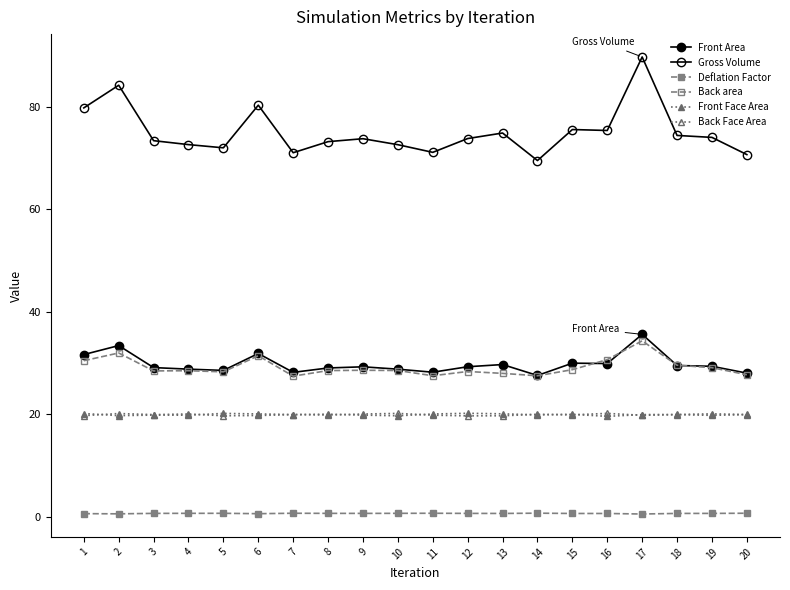

At which label does Front Area reach its minimum?

14